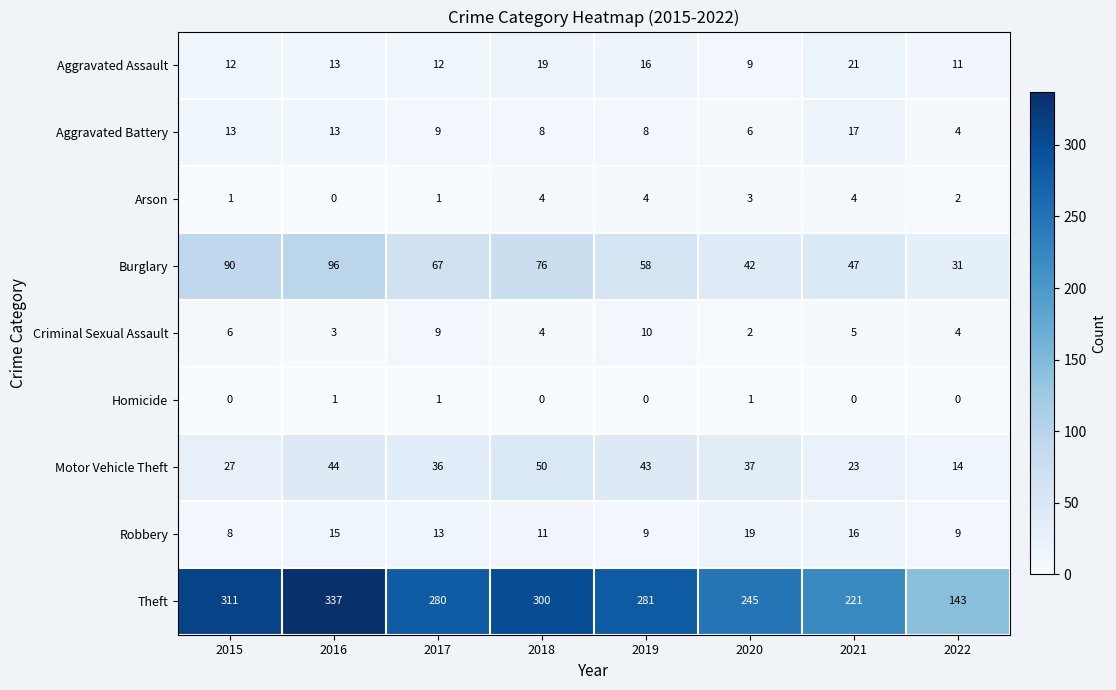

How many Homicide values are between 0 and 1?

8